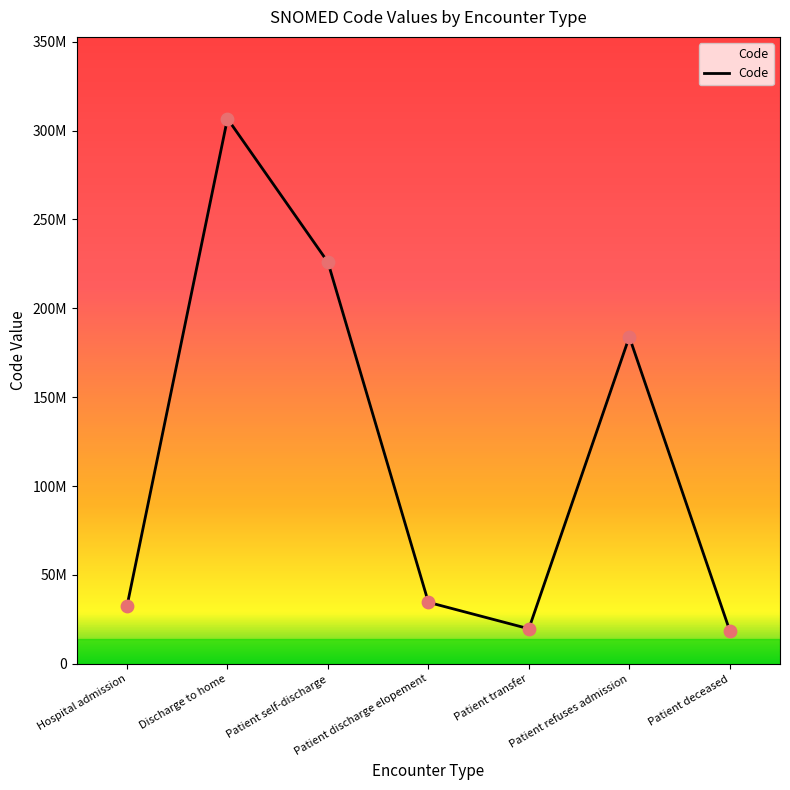

What is the ratio of the value at Patient discharge elopement to the value at Patient deceased?

1.9